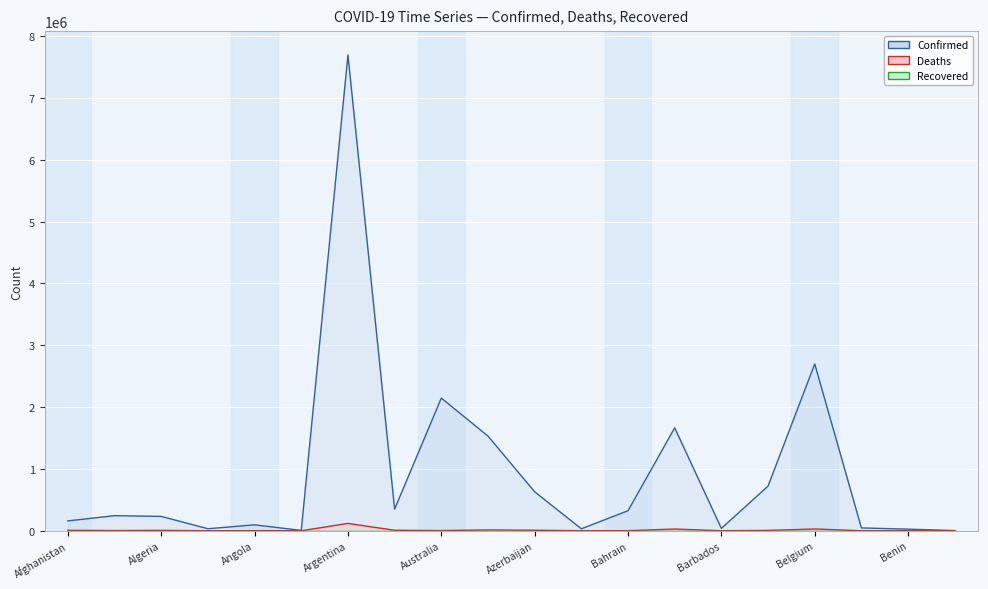

The value of Confirmed at Algeria is 232325. True or false?

True